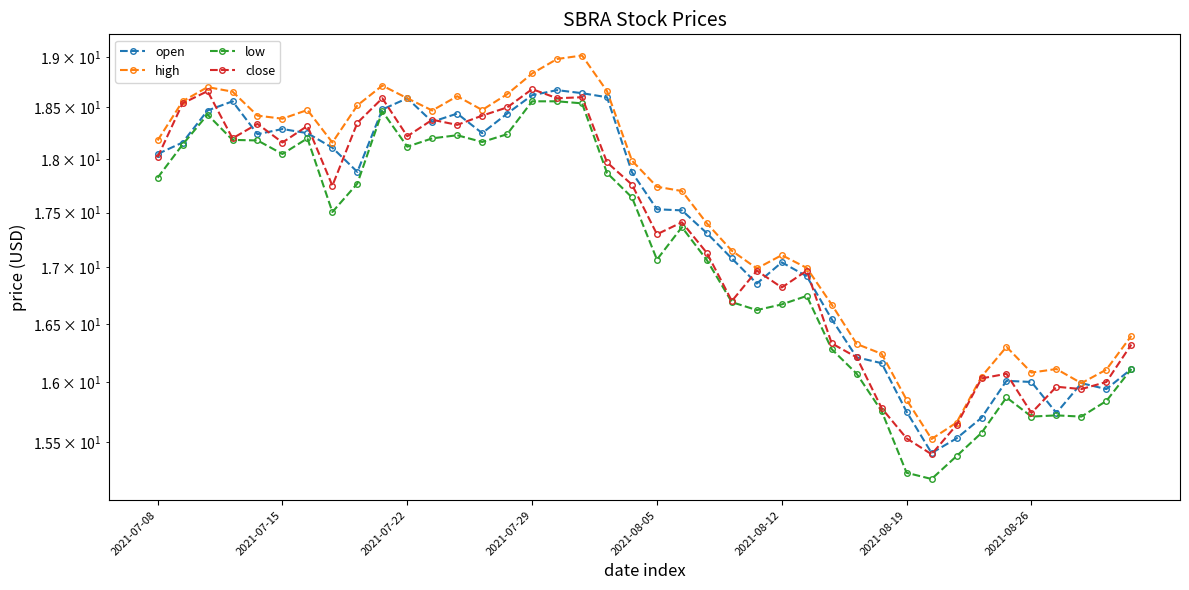

True or false: low and open cross at least once.

False